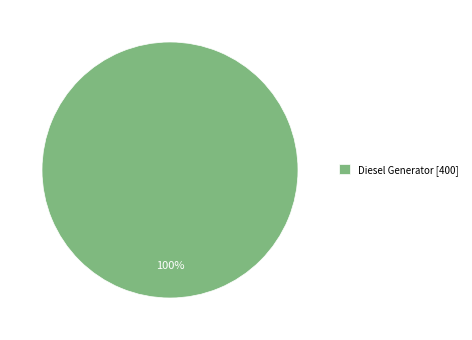

Is it true that Diesel Generator [400] is 100% of the pie?

True